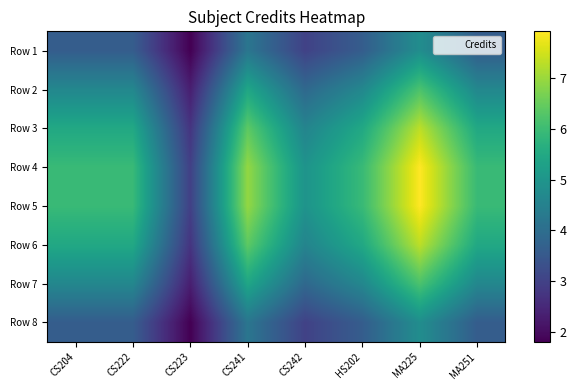

Reading right to left, what are all the values shown in this chart?

Row 1: MA251=3.6	MA225=4.8	HS202=3.6	CS242=3.0	CS241=4.2	CS223=1.8	CS222=3.6	CS204=3.6
Row 2: MA251=4.6	MA225=6.2	HS202=4.6	CS242=3.9	CS241=5.4	CS223=2.3	CS222=4.6	CS204=4.6
Row 3: MA251=5.5	MA225=7.3	HS202=5.5	CS242=4.6	CS241=6.4	CS223=2.7	CS222=5.5	CS204=5.5
Row 4: MA251=5.9	MA225=7.9	HS202=5.9	CS242=4.9	CS241=6.9	CS223=3.0	CS222=5.9	CS204=5.9
Row 5: MA251=5.9	MA225=7.9	HS202=5.9	CS242=4.9	CS241=6.9	CS223=3.0	CS222=5.9	CS204=5.9
Row 6: MA251=5.5	MA225=7.3	HS202=5.5	CS242=4.6	CS241=6.4	CS223=2.7	CS222=5.5	CS204=5.5
Row 7: MA251=4.6	MA225=6.2	HS202=4.6	CS242=3.9	CS241=5.4	CS223=2.3	CS222=4.6	CS204=4.6
Row 8: MA251=3.6	MA225=4.8	HS202=3.6	CS242=3.0	CS241=4.2	CS223=1.8	CS222=3.6	CS204=3.6